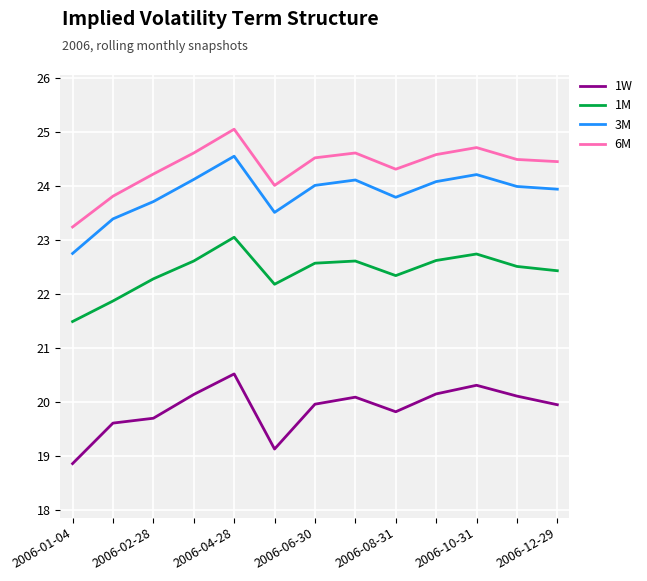

True or false: 1W and 1M intersect in this chart.

False